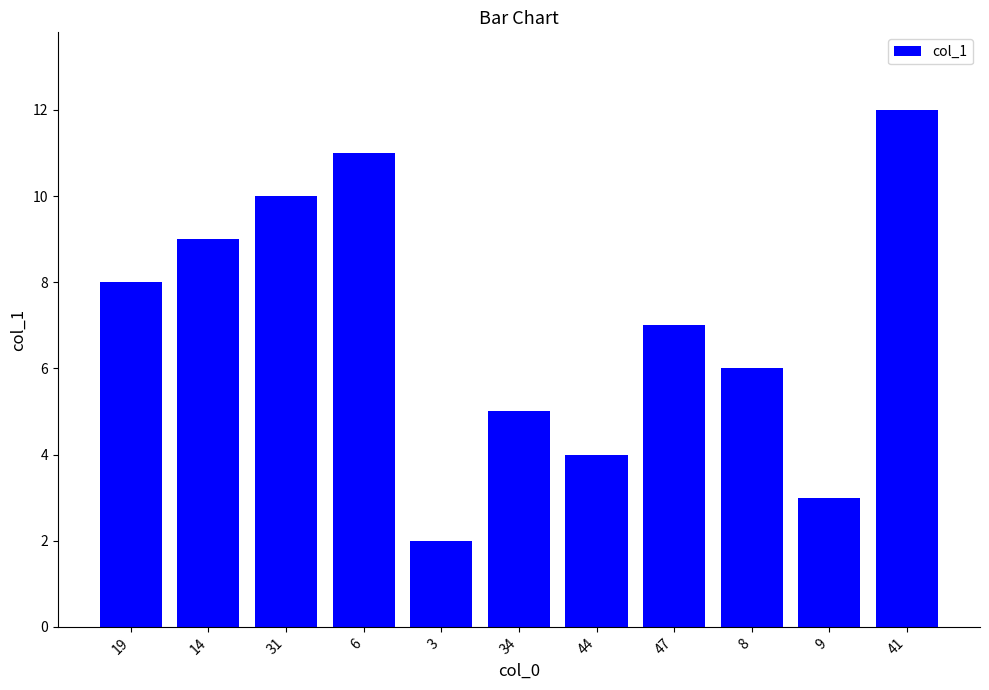

Are the bars horizontal?

No